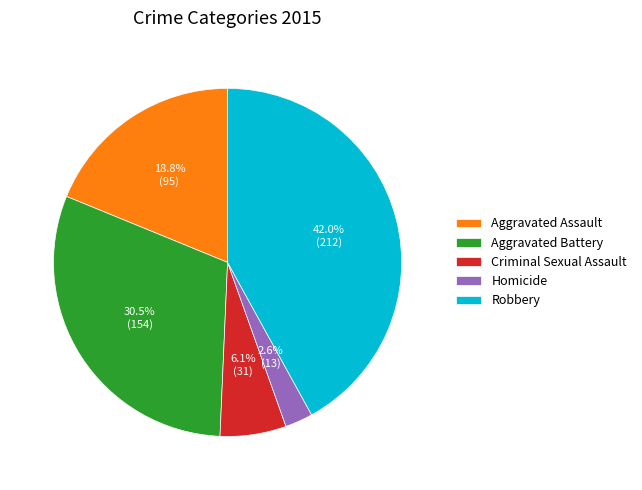

To the nearest percent, what percentage of the pie is Aggravated Assault?

19%